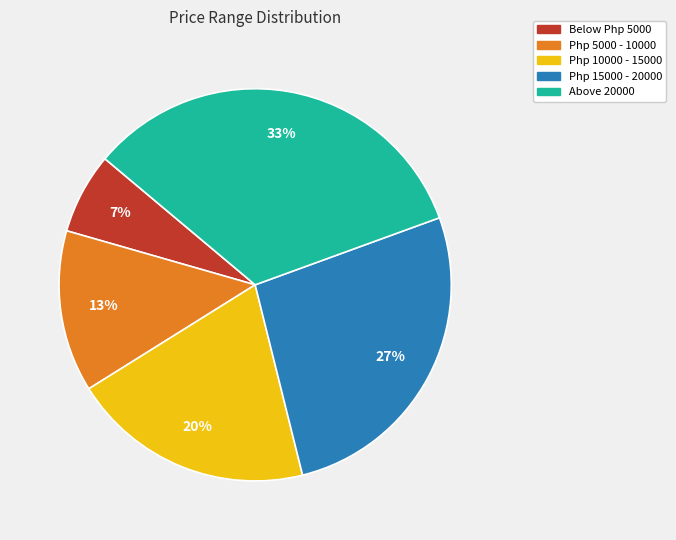

Rank the categories by value from lowest to highest.

Below Php 5000, Php 5000 - 10000, Php 10000 - 15000, Php 15000 - 20000, Above 20000